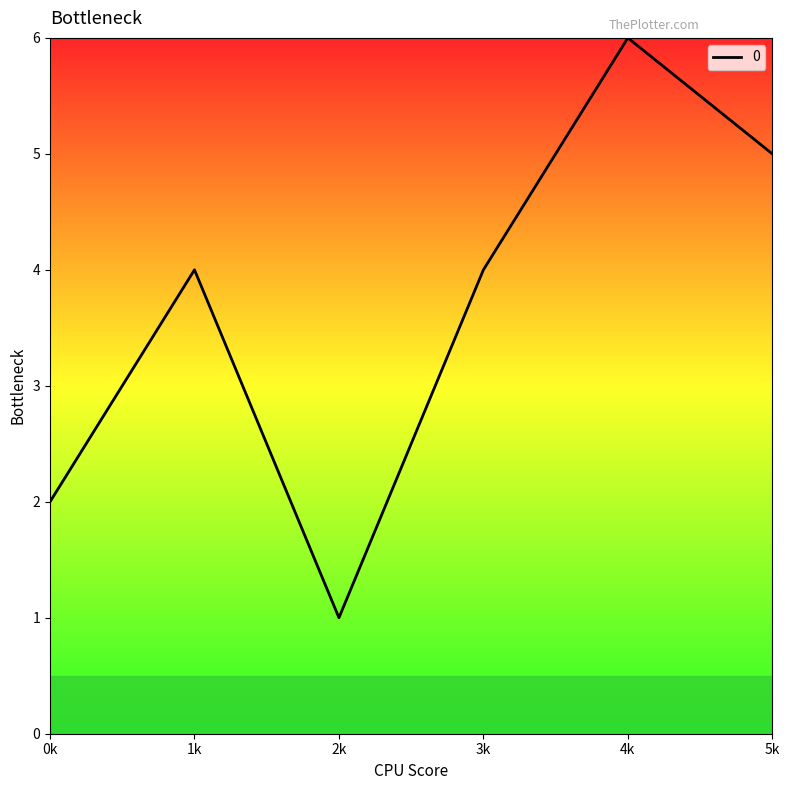

Reading left to right, transcribe all the data shown in this chart.

0k=2	1k=4	2k=1	3k=4	4k=6	5k=5